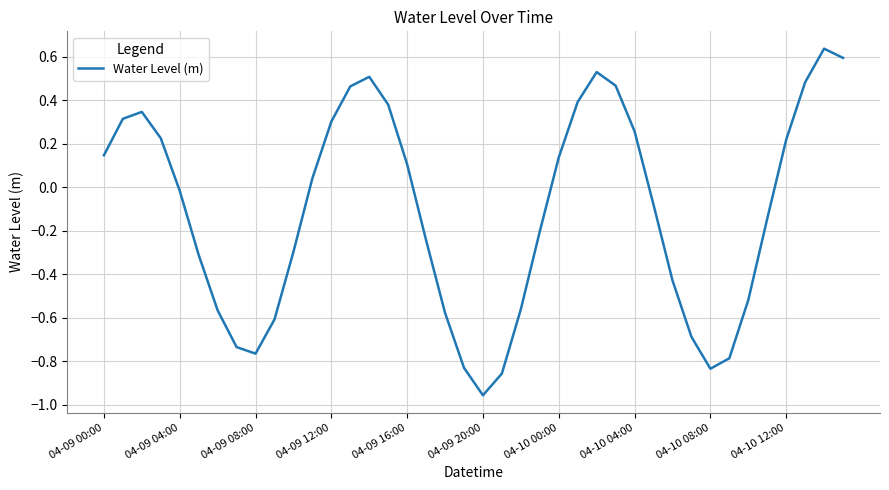

What is the difference between the maximum and minimum values?

1.6